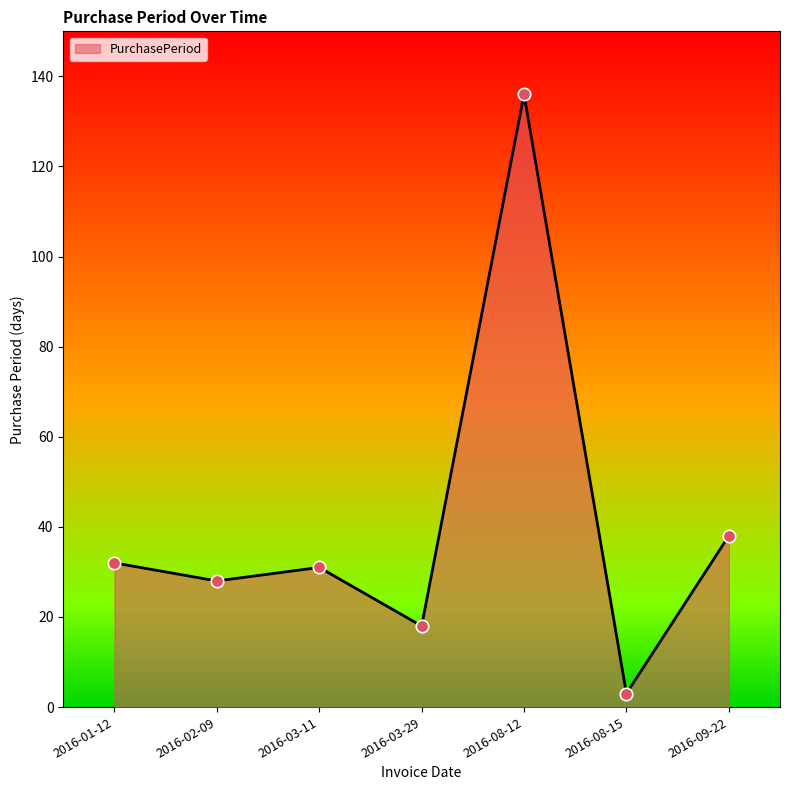

Which has a higher value, 2016-03-11 or 2016-03-29?

2016-03-11